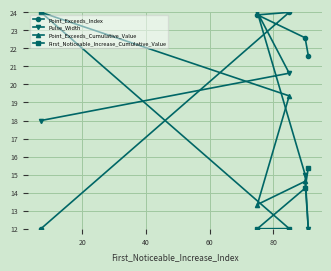

Reading right to left, what are all the values shown in this chart?

Point_Exceeds_Index: 21.6	22.6	24.0	23.9	12.0
Pulse_Width: 12.0	15.0	20.6	24.0	18.0
Point_Exceeds_Cumulative_Value: 12.0	14.6	19.4	13.3	24.0
First_Noticeable_Increase_Cumulative_Value: 15.4	14.2	12.0	12.0	24.0